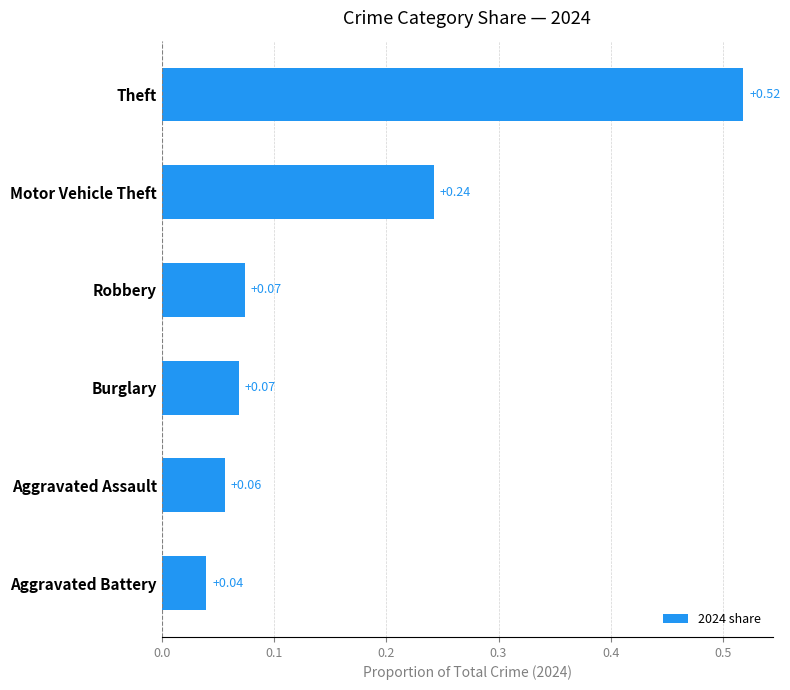

What is the sum of all values?

1.0